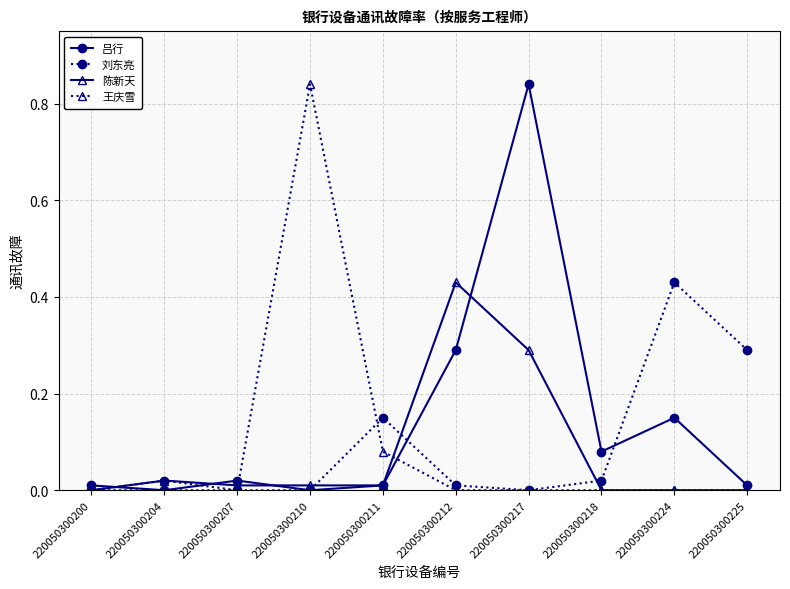

At which label does 陈新天 reach its peak?

220050300212